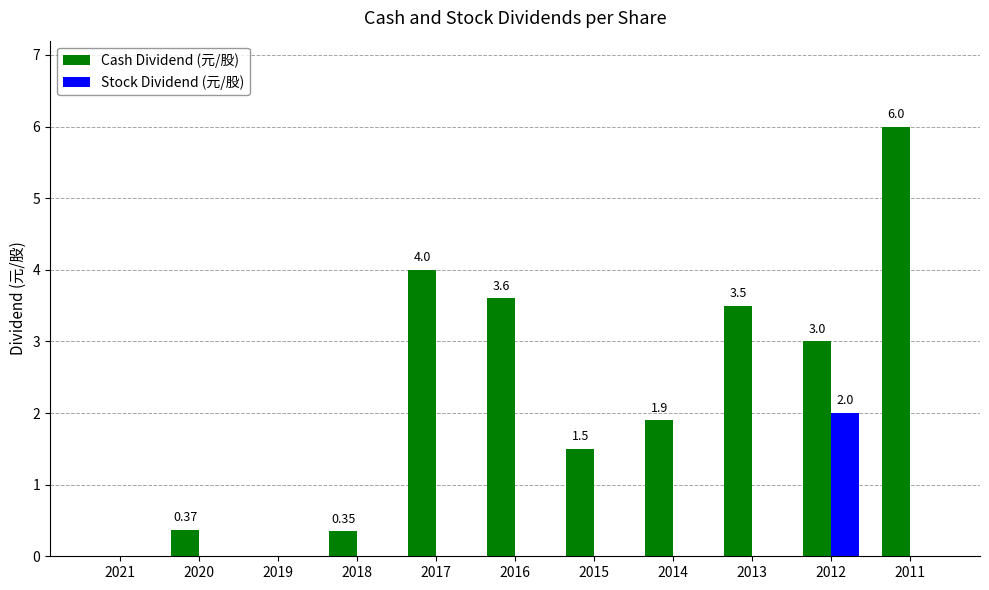

The Cash Dividend (元/股) series shows 2.3 at 2013. True or false?

False